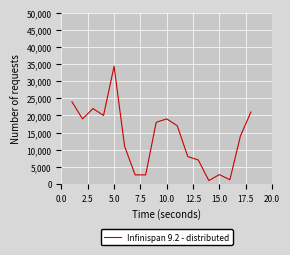

What is the difference between the maximum and minimum values?

33333